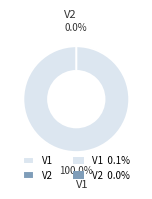

Between V1 and V2, which is larger?

V1